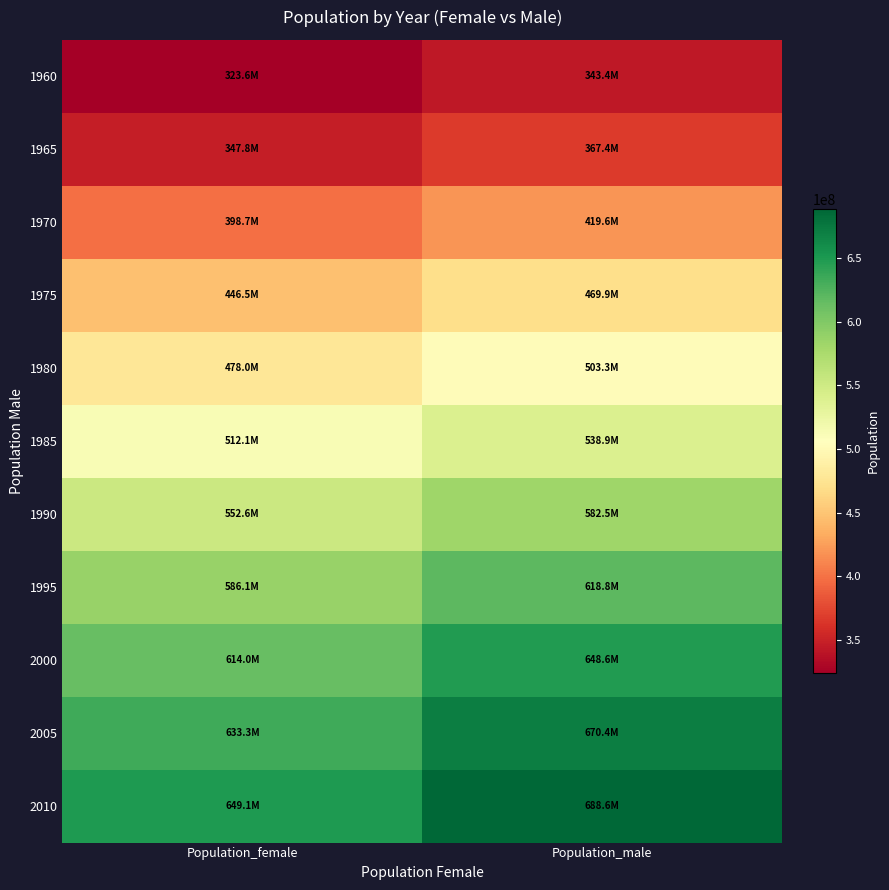

Which series has the largest total across all categories?

2010